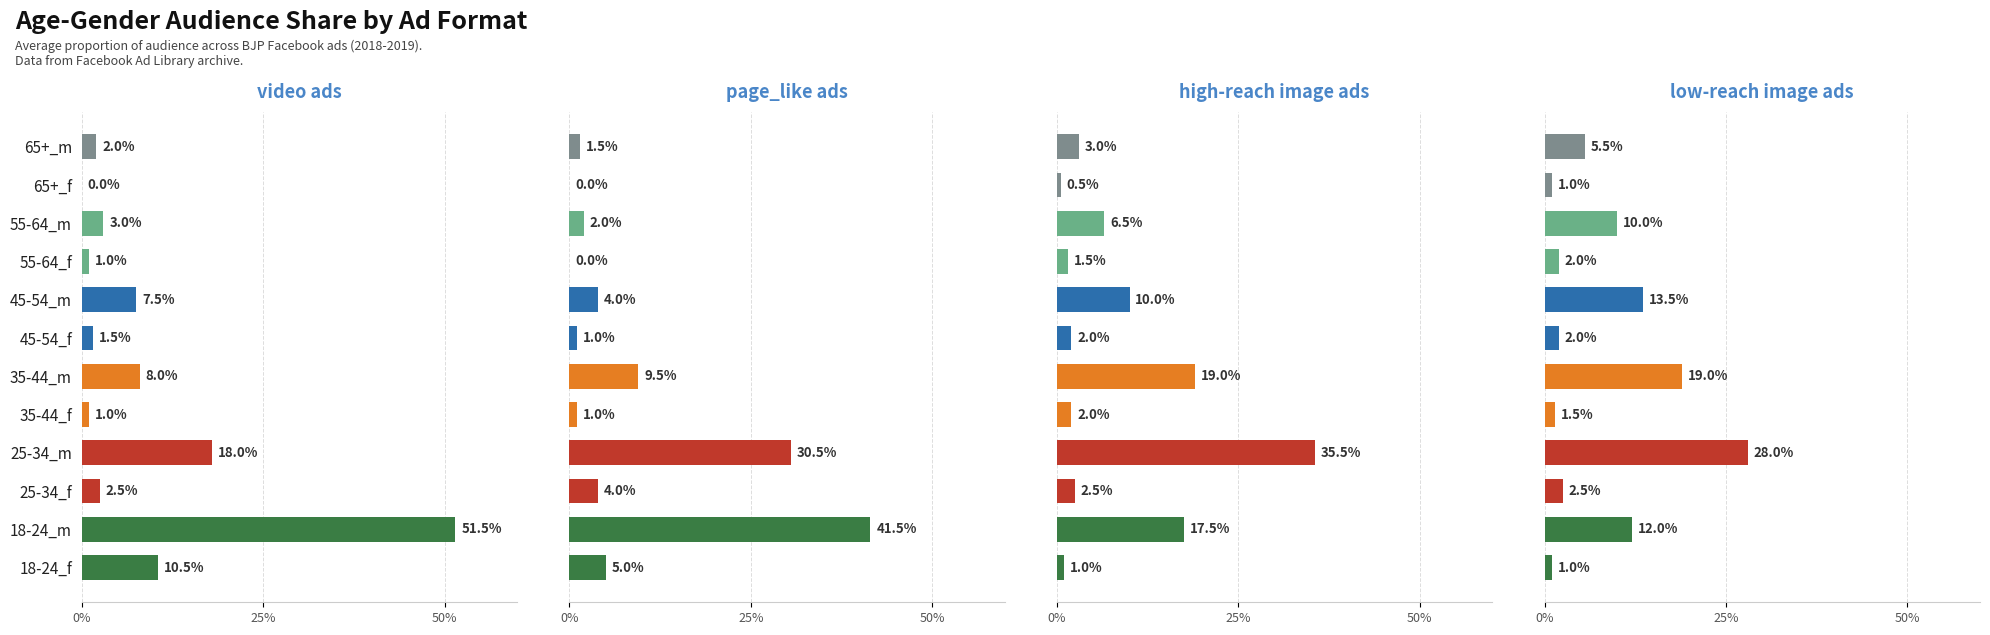

What is the sum of all image_high values?

1.0